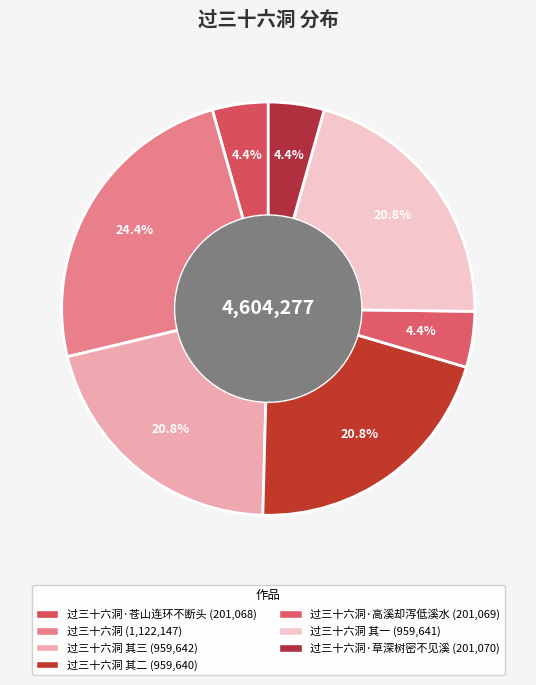

Is there a majority slice in this chart?

No